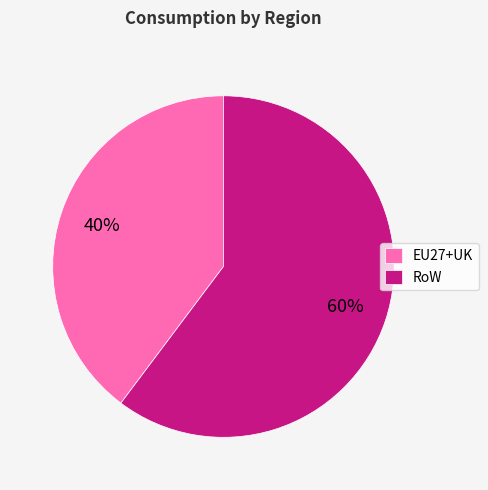

Which has a higher value, RoW or EU27+UK?

RoW